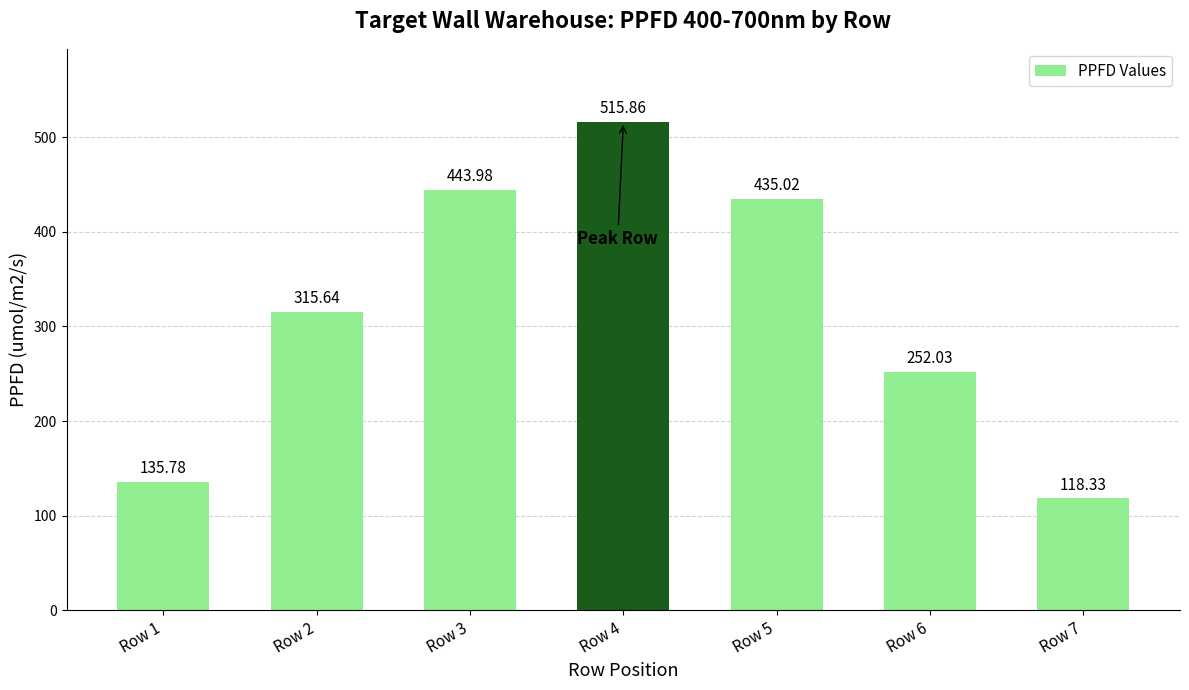

What is the sum of all values?

2216.6